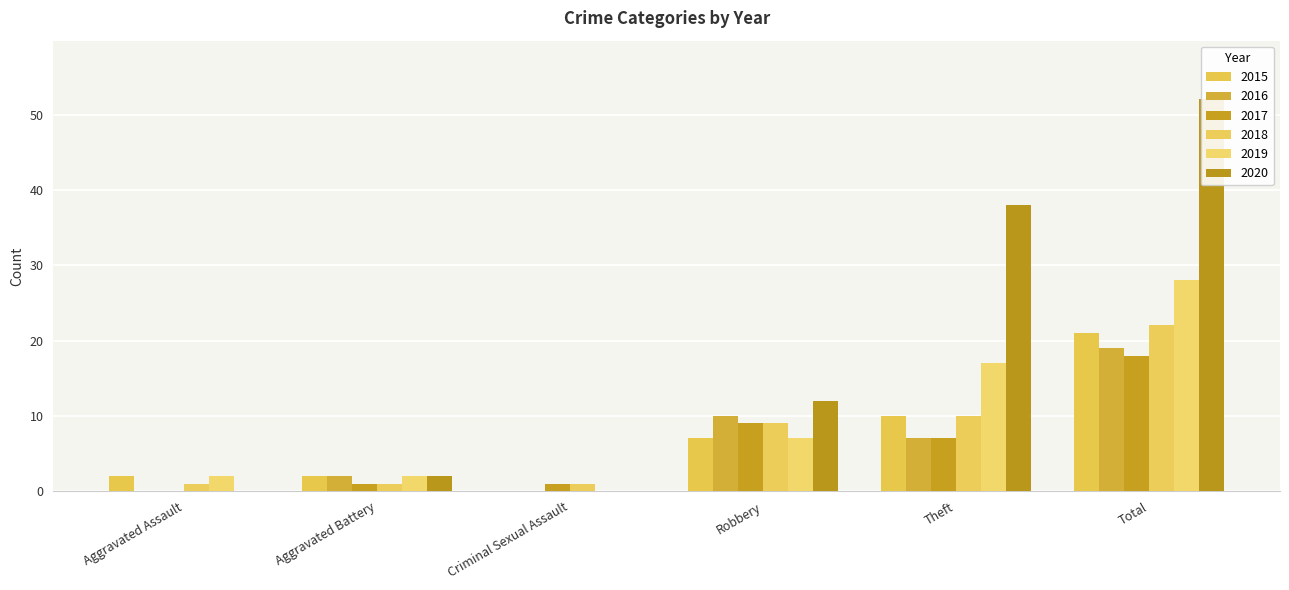

What is the sum of the 2015 values at Aggravated Assault and Total?

23